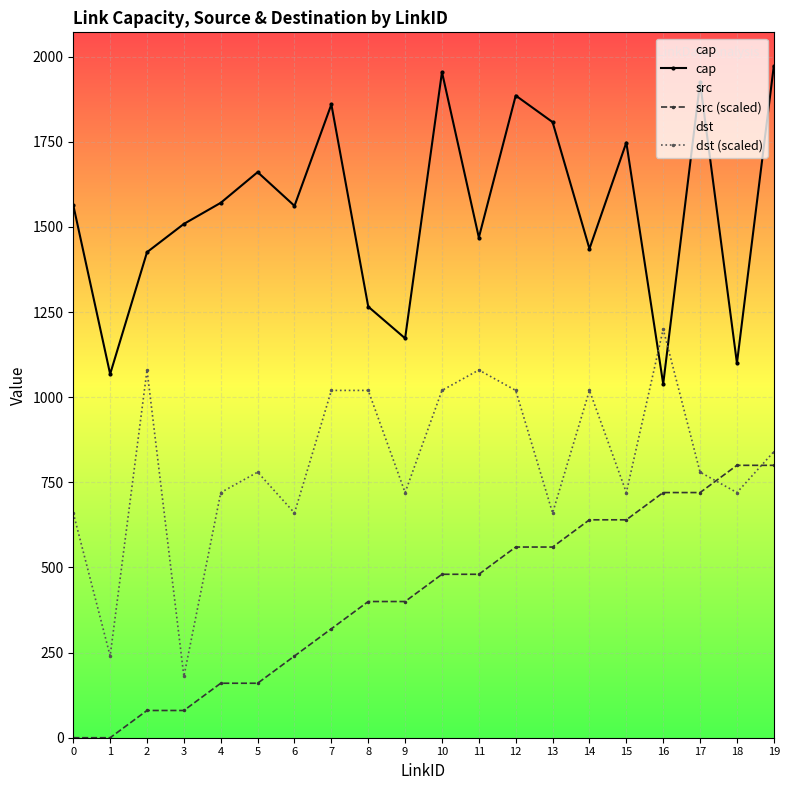

The src (scaled) series shows 0 at 0. True or false?

True